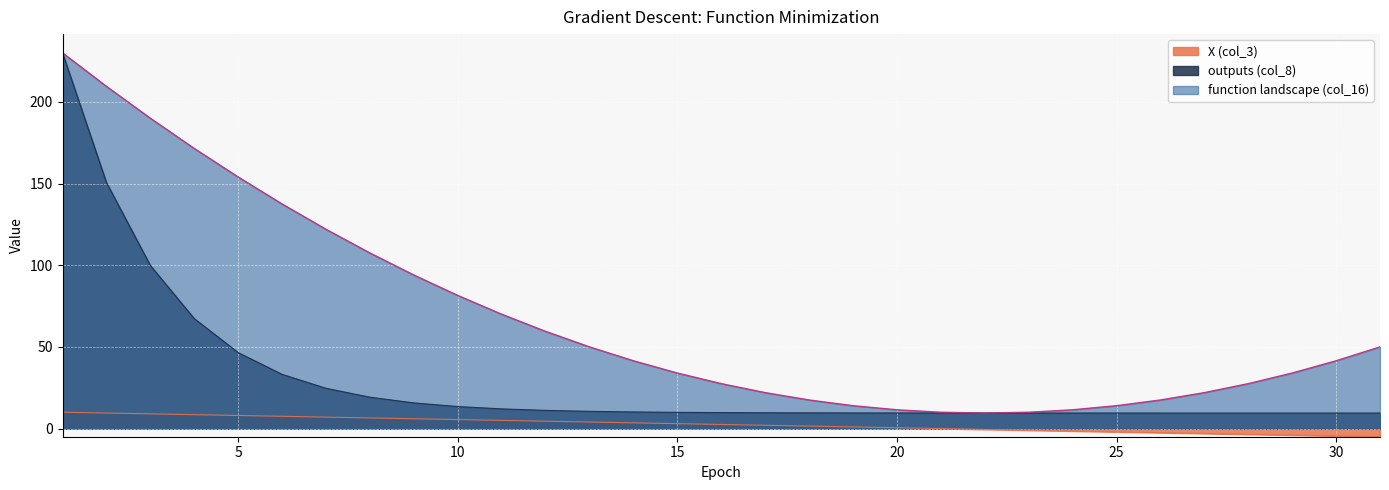

Which series ends up on top after the final intersection of function landscape (col_16) and outputs (col_8)?

function landscape (col_16)